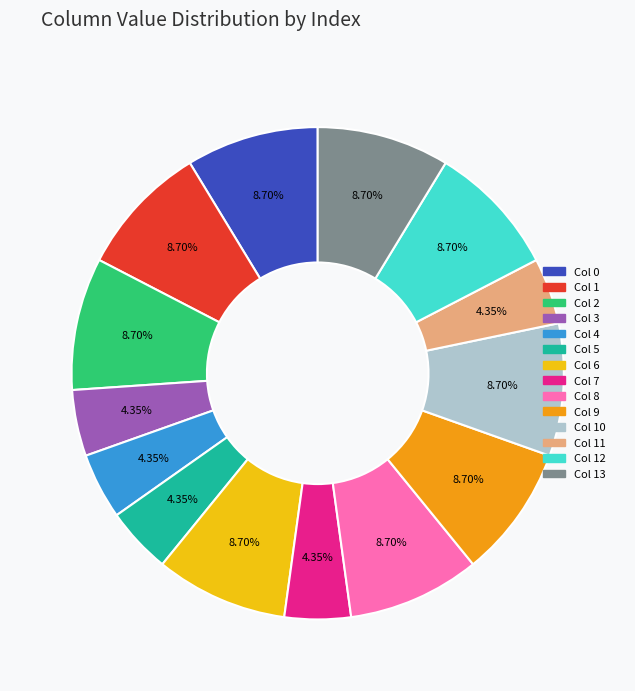

Is there any slice that represents more than half of the pie?

No